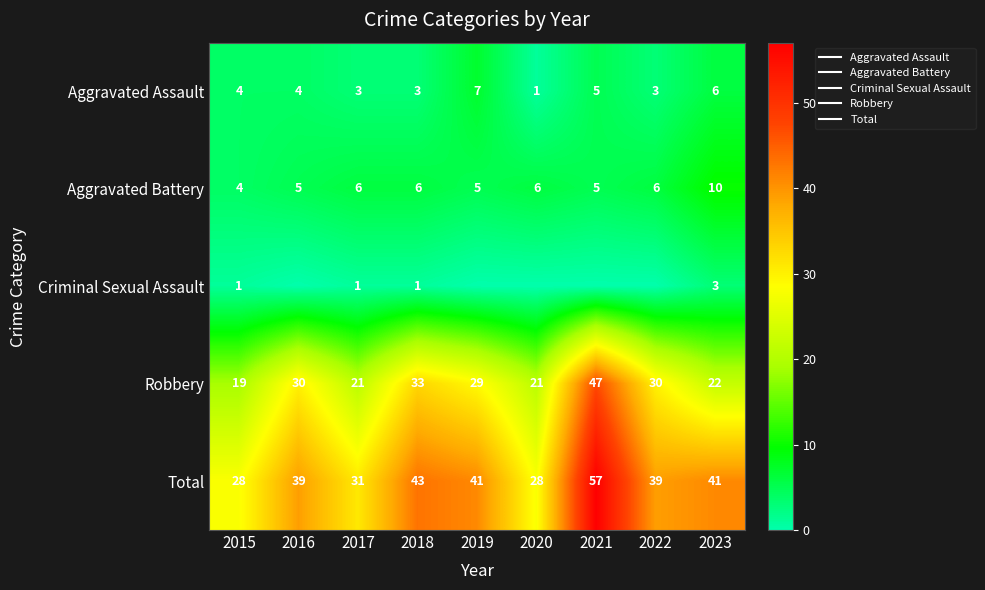

How many values in Criminal Sexual Assault are above zero?

4